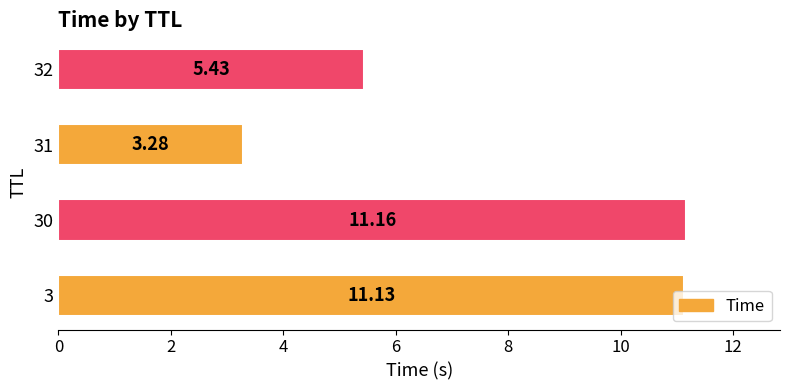

Rank the categories by value from highest to lowest.

30, 3, 32, 31